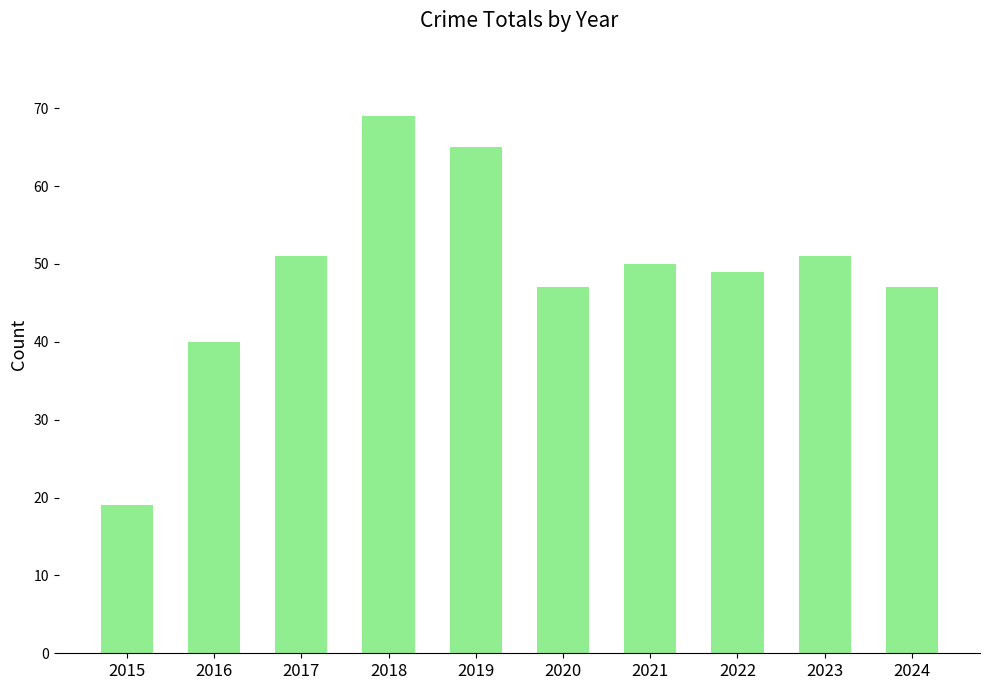

Reading left to right, extract all data points from this chart.

19	40	51	69	65	47	50	49	51	47